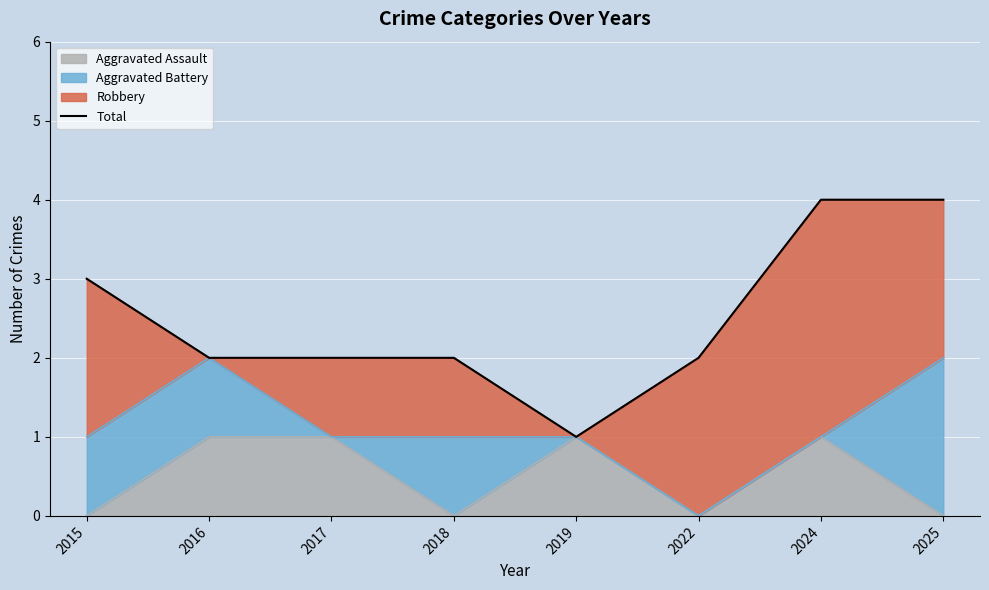

What is the difference between the maximum and second lowest values?

2